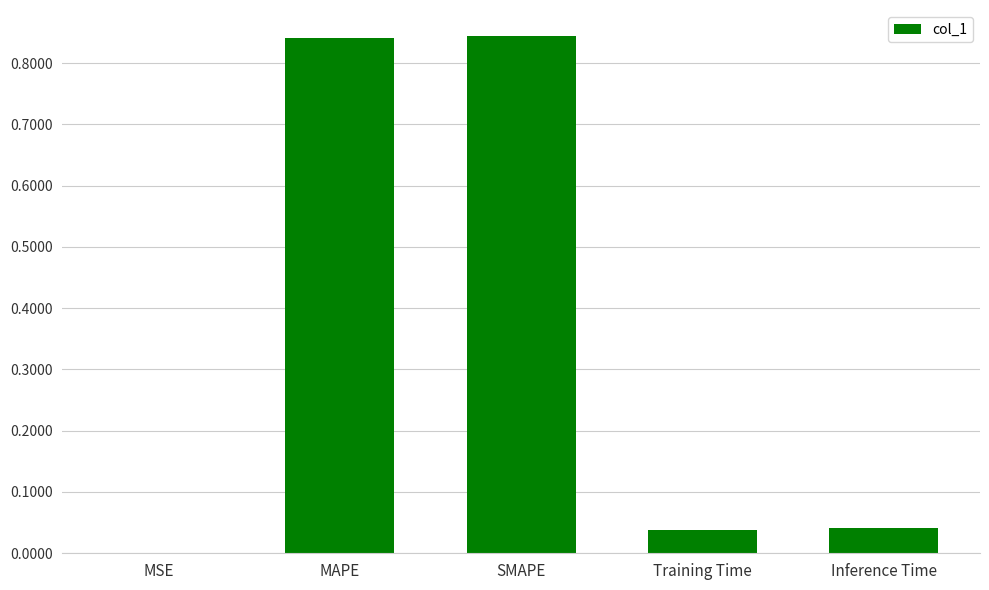

What is the sum of the values at MAPE and Inference Time?

0.9